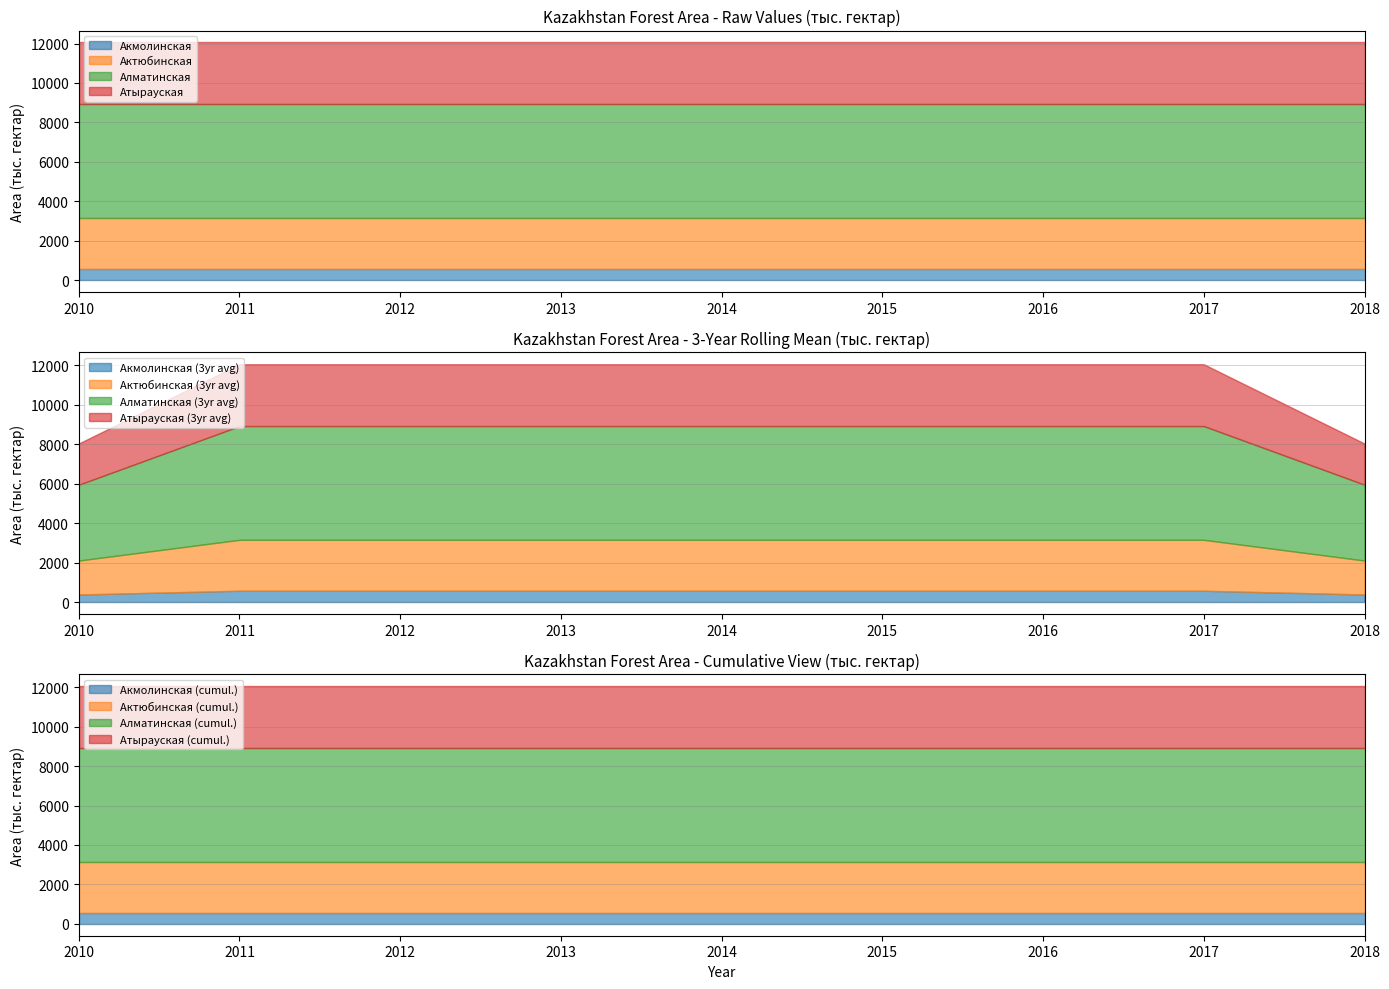

Between 2011 and 2012, which series saw the biggest shift?

Акмолинская